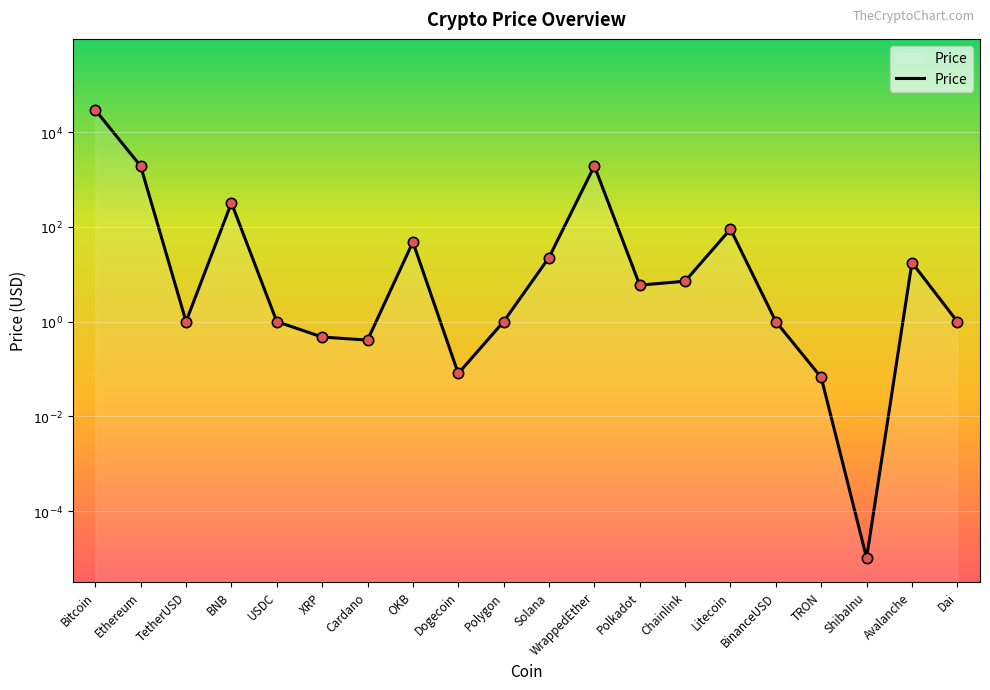

Approximately how many times larger is the value at Bitcoin compared to Ethereum?

1.4